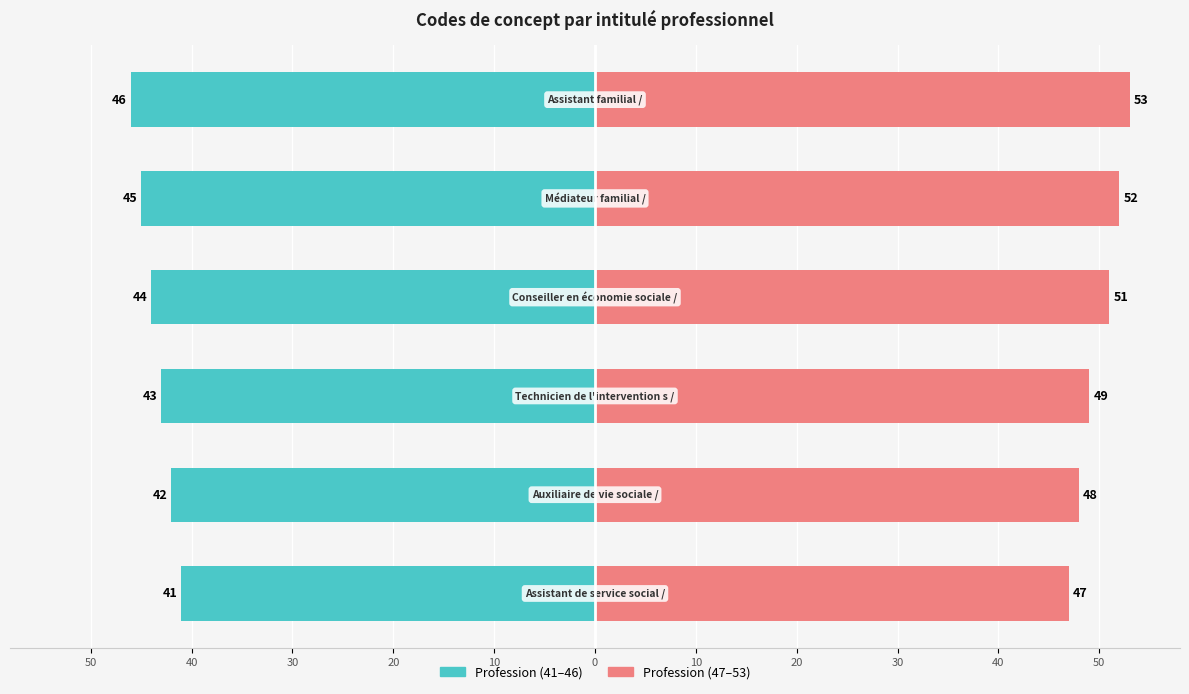

Are the bars horizontal?

Yes